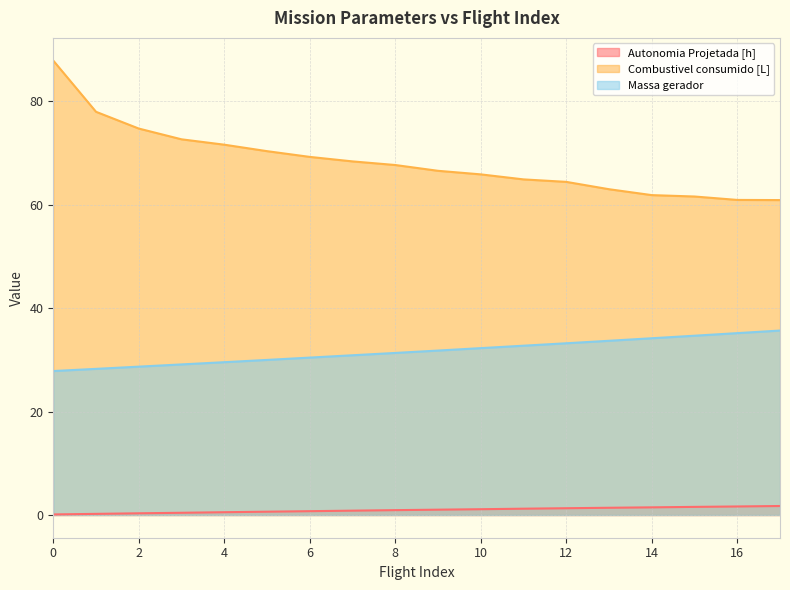

What is the value of the Autonomia Projetada [h] point at the 7th from the left?

0.7